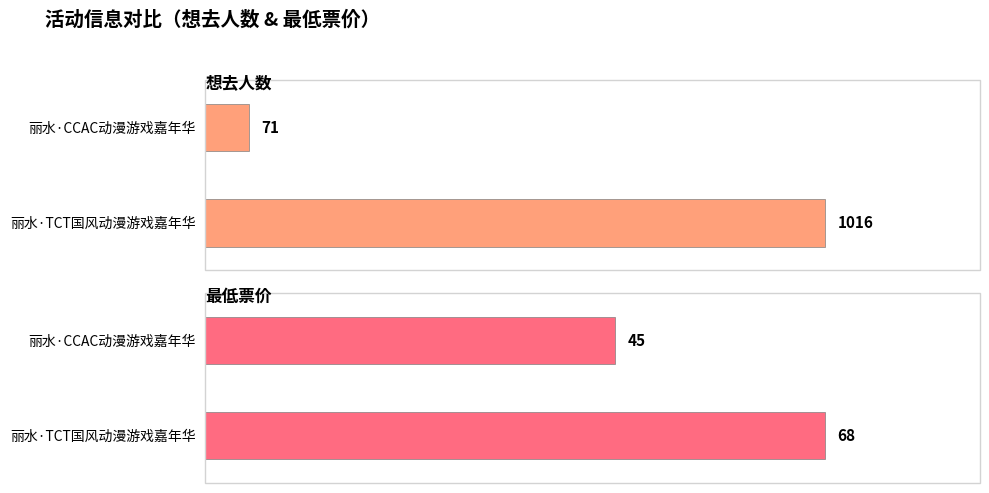

List the series in order of their peak value, lowest first.

最低票价, 想去人数